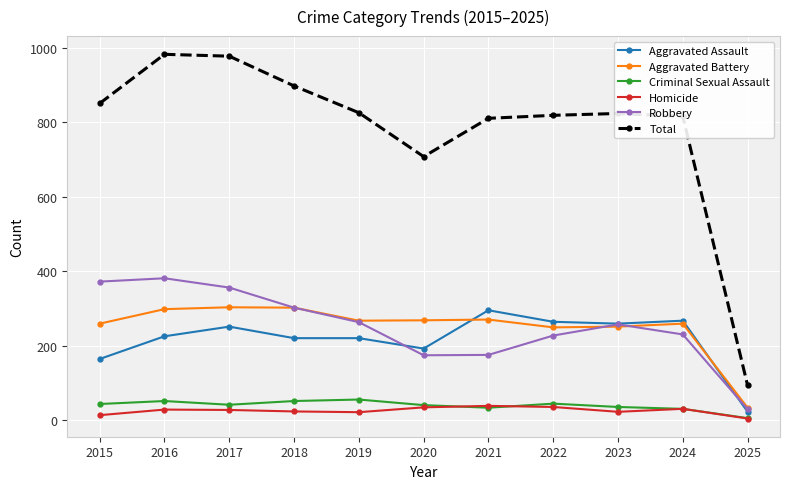

What is the value of the Aggravated Battery point at the 3rd from the left?

303